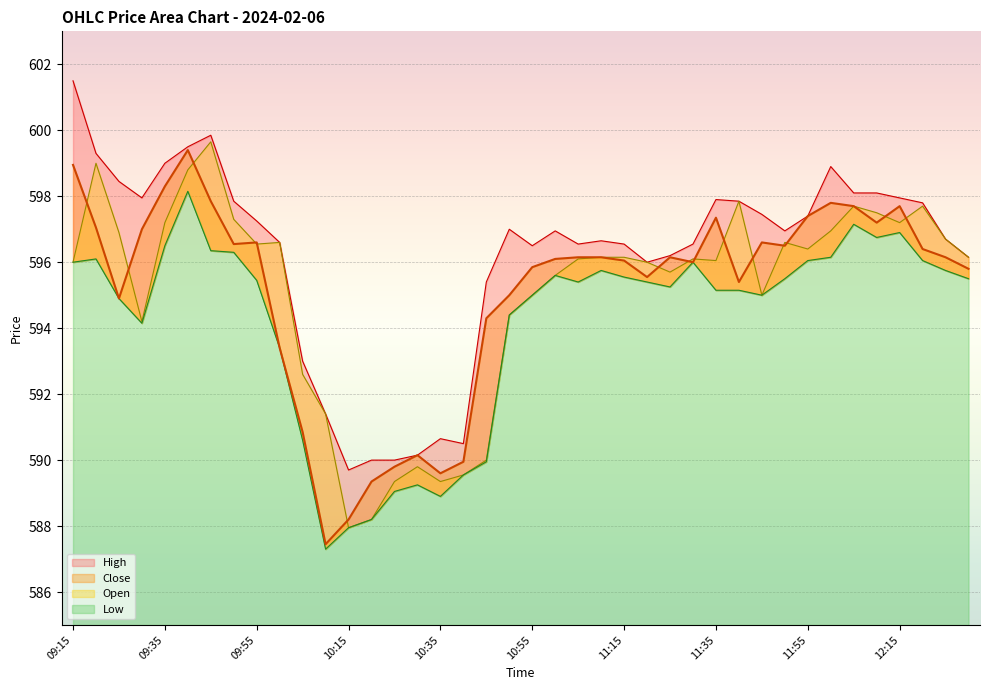

Does the chart display data point markers on the line(s)?

No